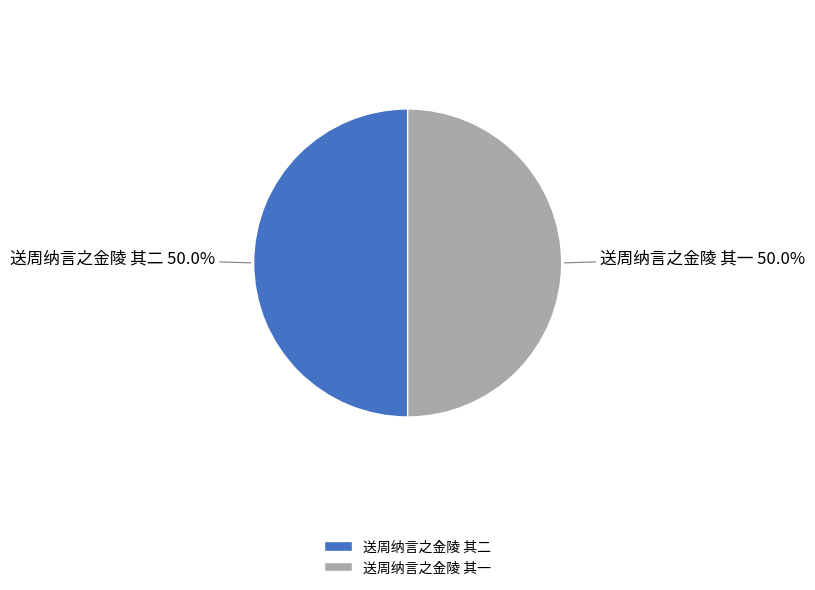

What percentage is NOT represented by 送周纳言之金陵 其二?

50.0%